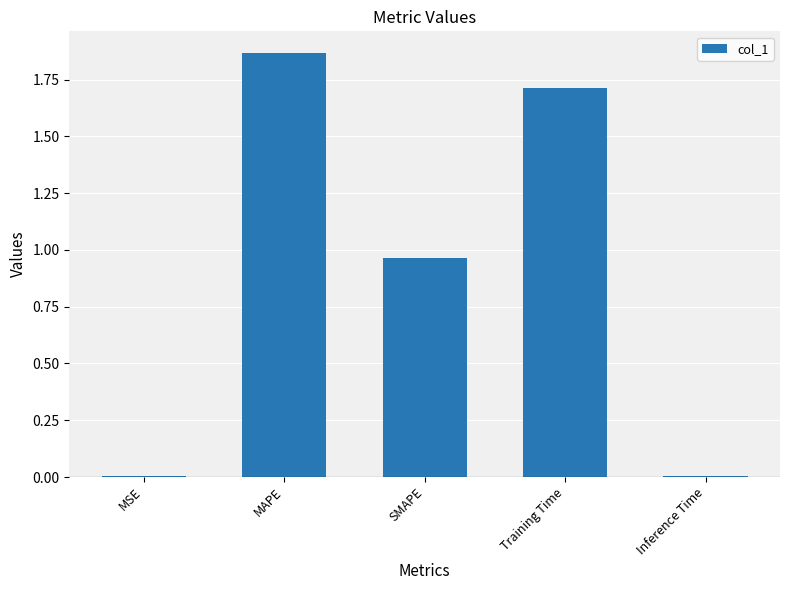

Which has a higher value, SMAPE or MSE?

SMAPE